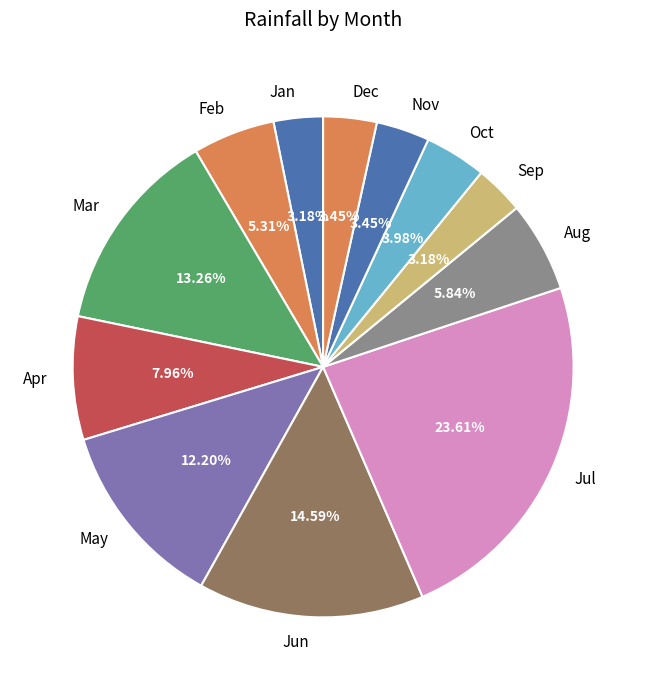

Combined, what portion of the pie is Dec and Apr?

11.4%